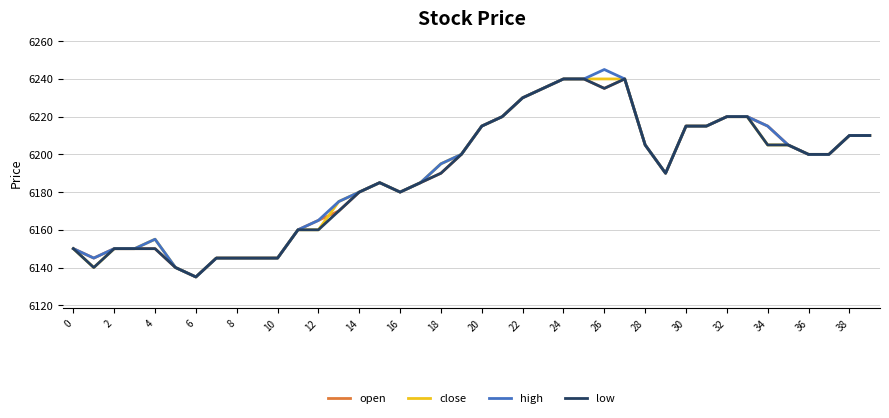

What is the smallest value displayed?

6135